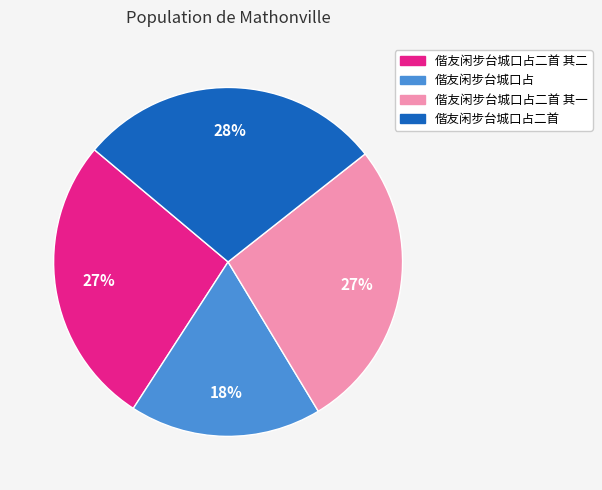

Does any single category account for the majority?

No